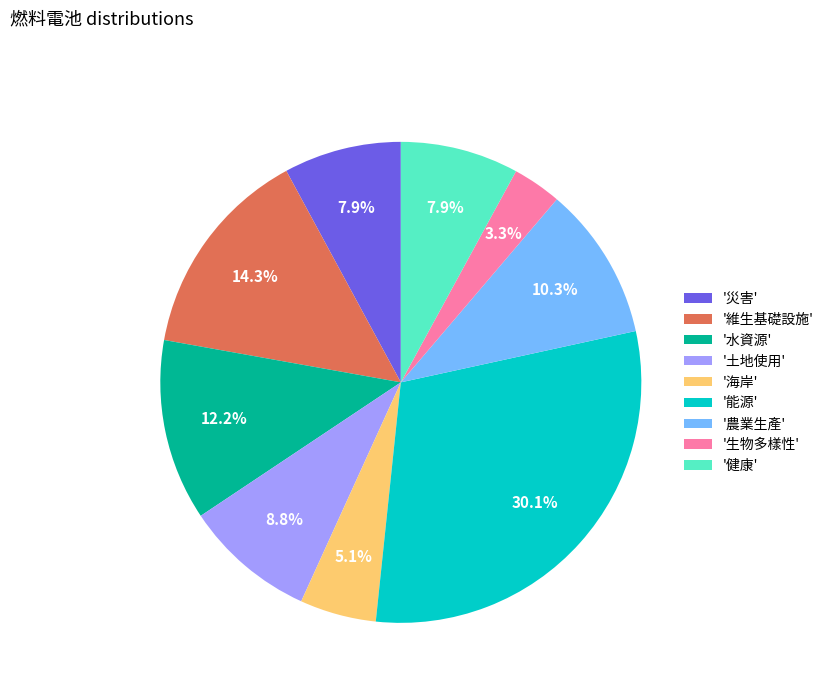

What is the smallest slice in the pie chart?

'生物多樣性'